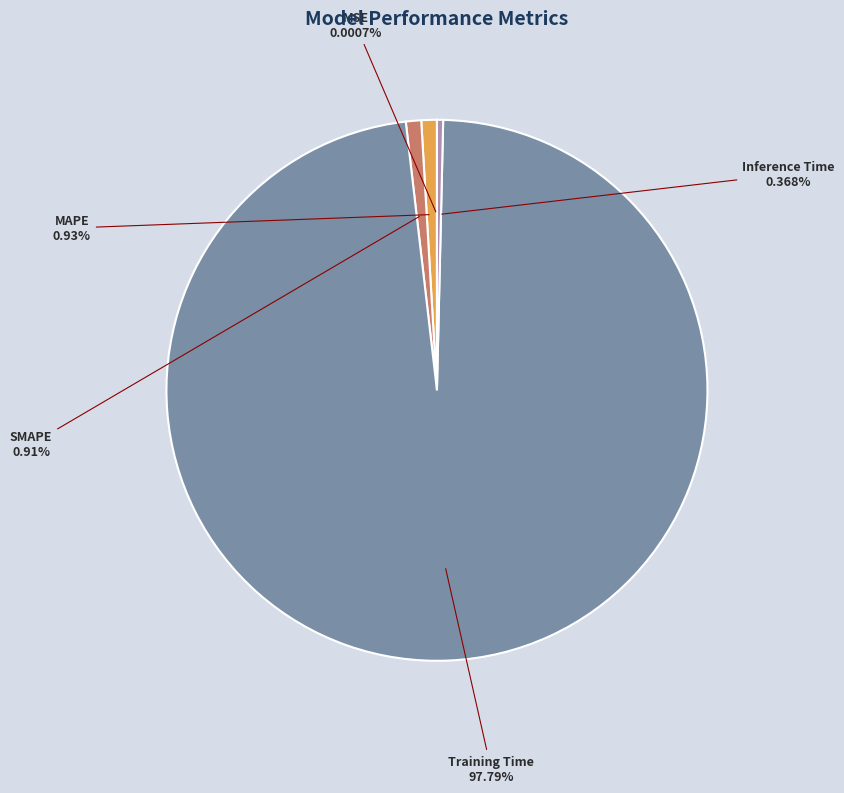

Which has a higher value, Training Time or Inference Time?

Training Time